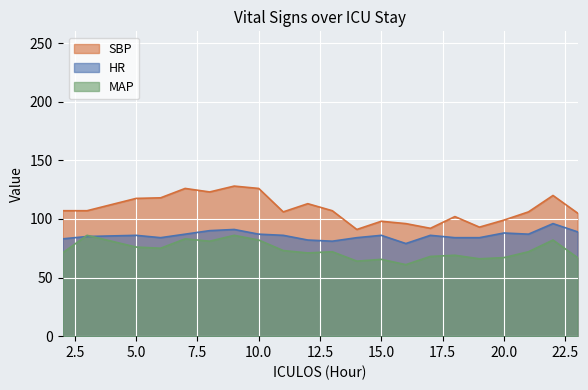

Does the chart display data point markers on the line(s)?

No